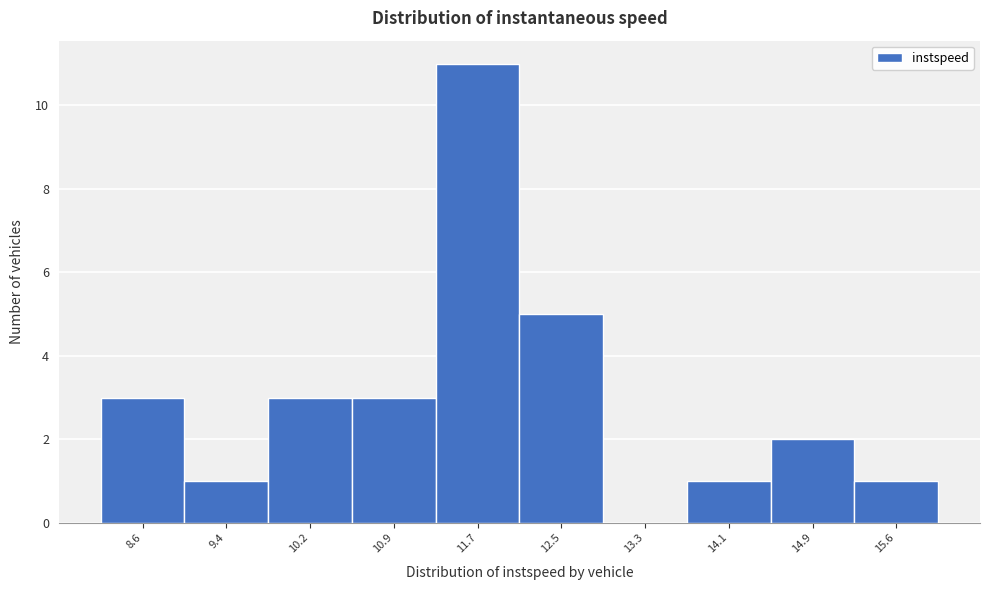

Reading left to right, transcribe all the data shown in this chart.

8.6=3	9.4=1	10.2=3	10.9=3	11.7=11	12.5=5	13.3=0	14.1=1	14.9=2	15.6=1